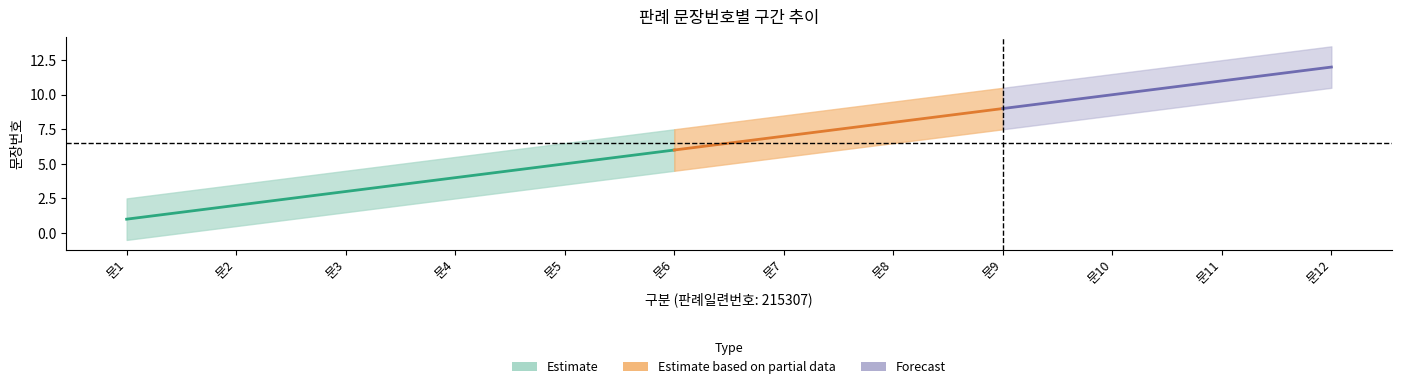

Is the value of Estimate_upper at 8 greater than the value of Estimate_mid at 8?

No